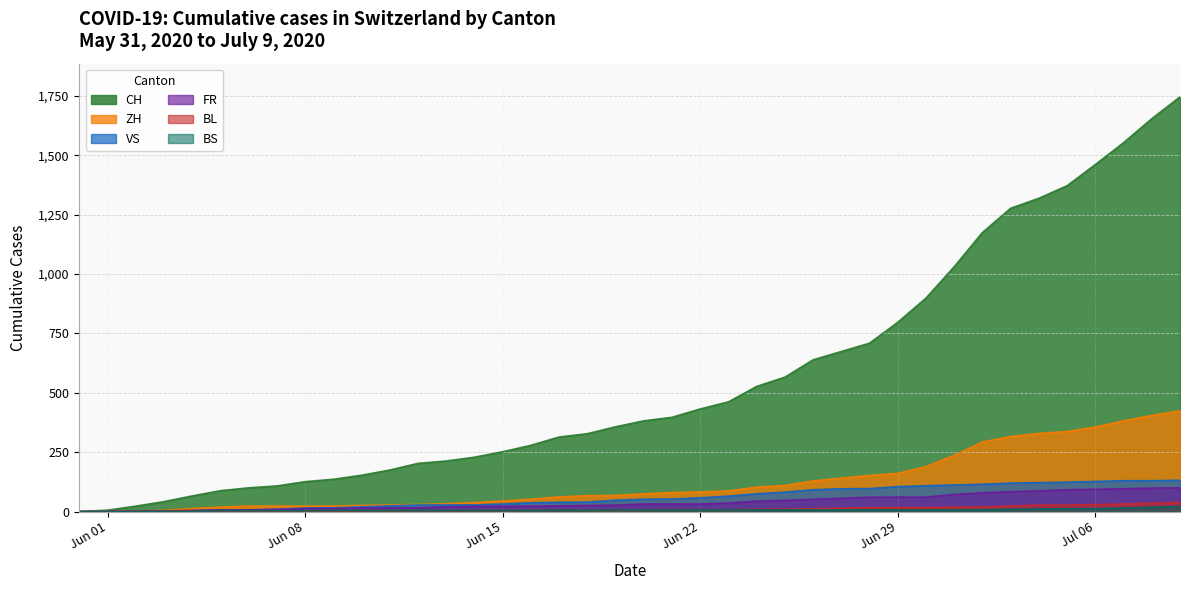

What position from the left is 2020-06-30?

31